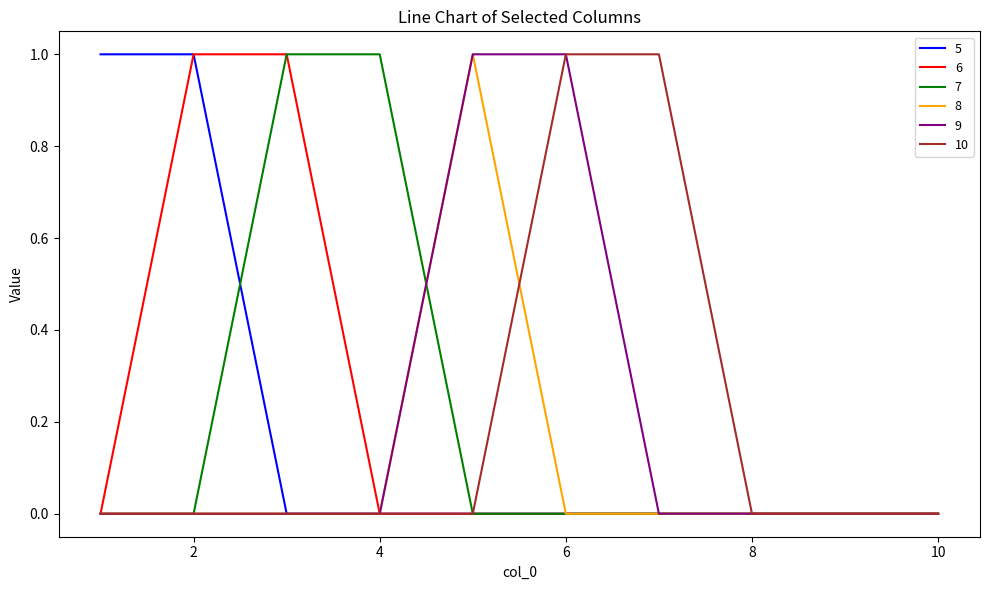

Which category has the highest value in the 10 series?

6